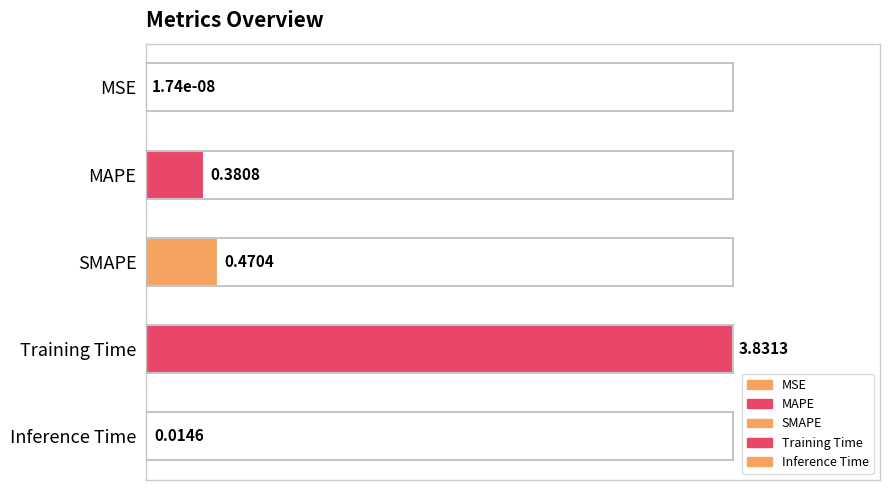

How many bars are there in total?

5